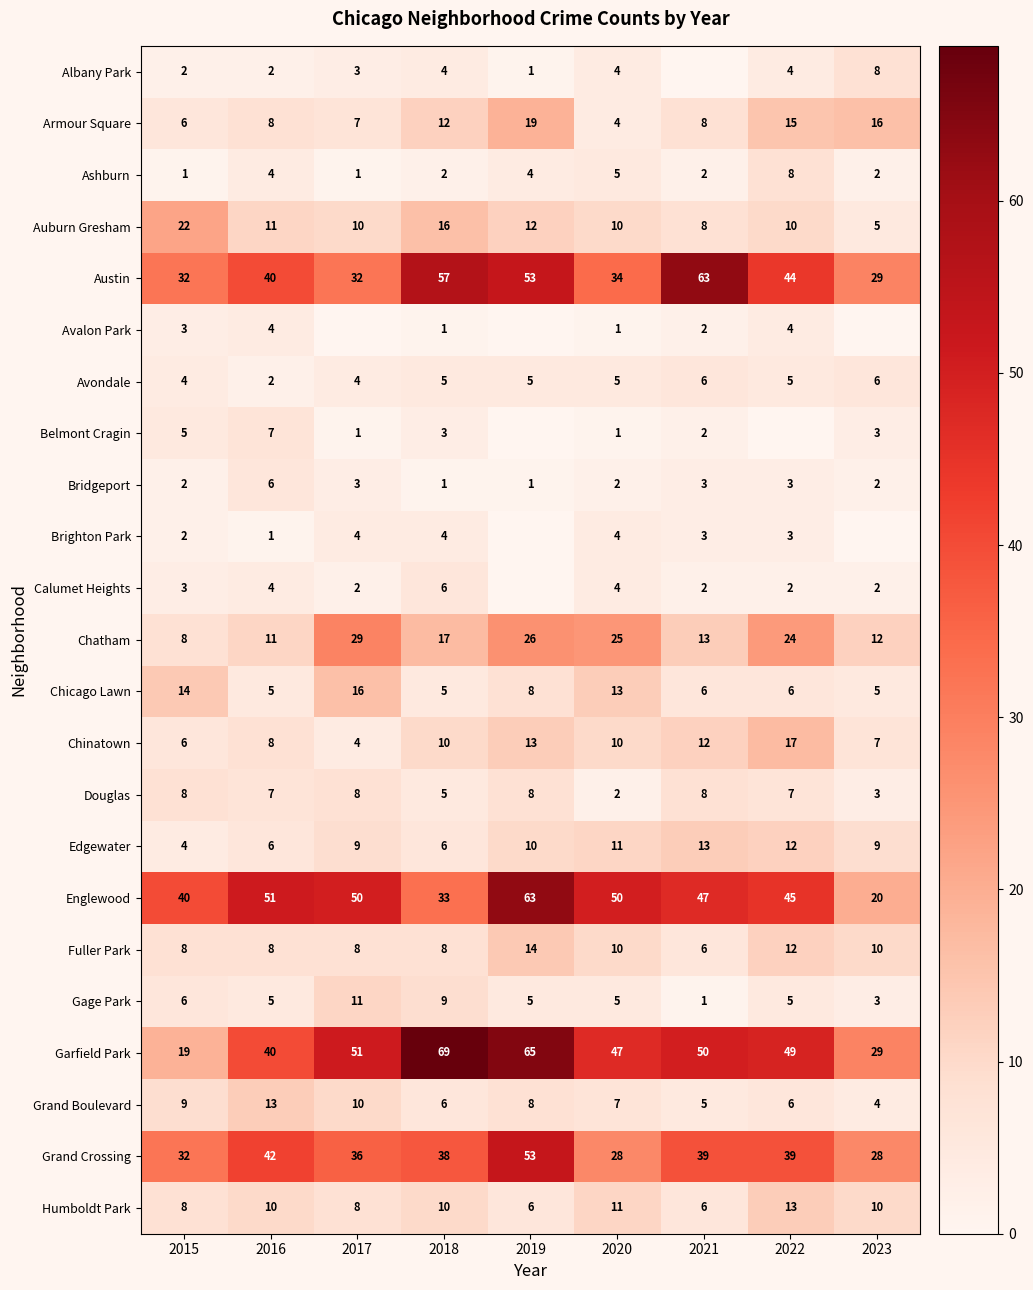

What value does the Douglas series have at 2023?

3